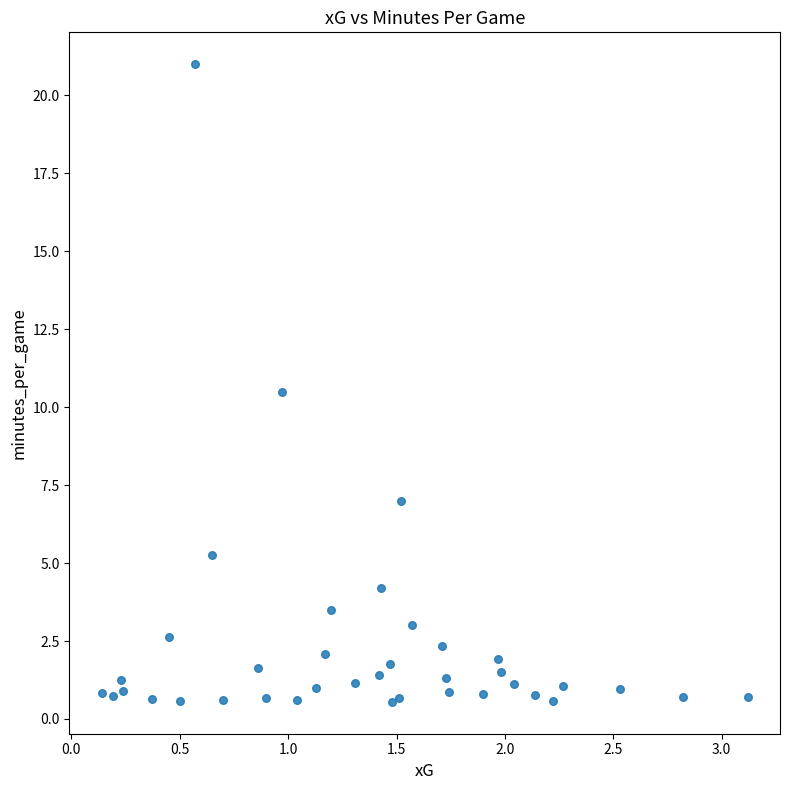

What Y value in the scatter plot is closest to 10?

10.5